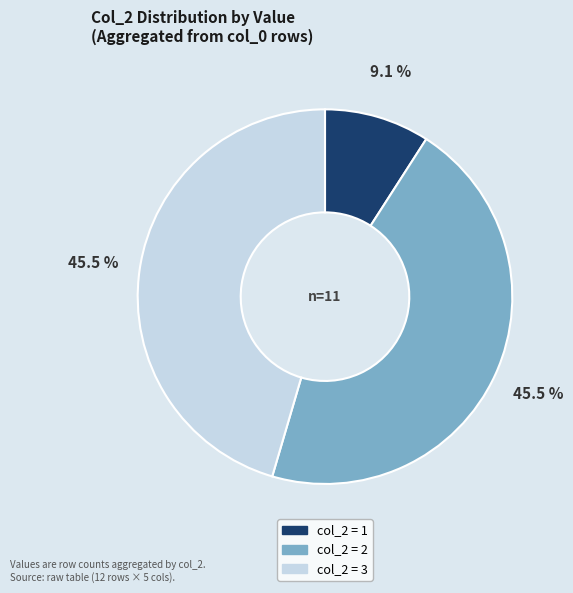

Is there a majority slice in this chart?

No